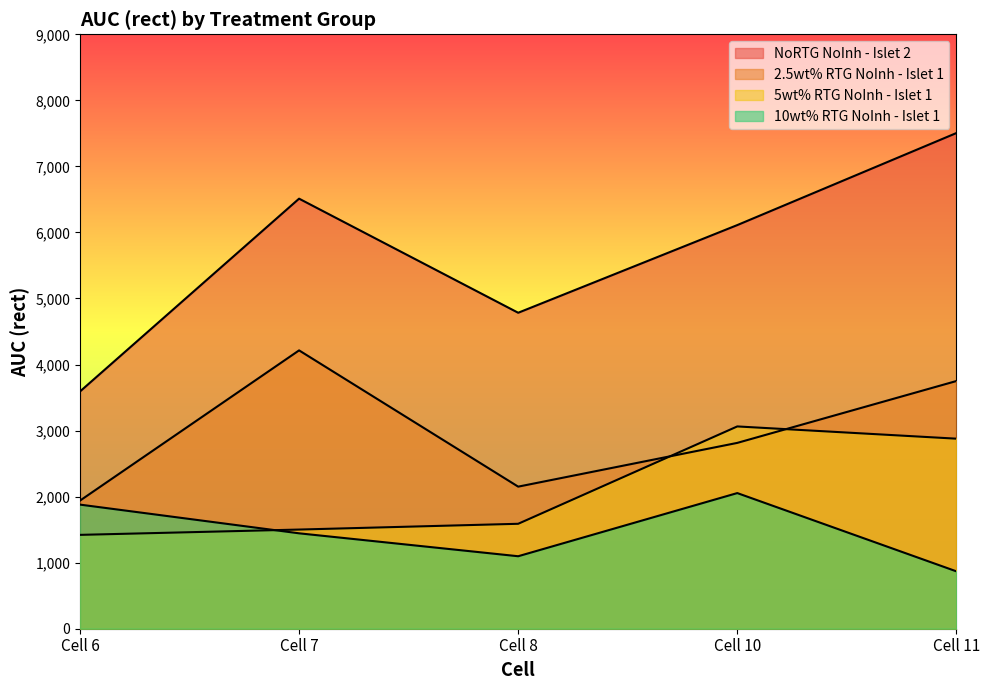

Which category has the highest value across all series?

Cell 11